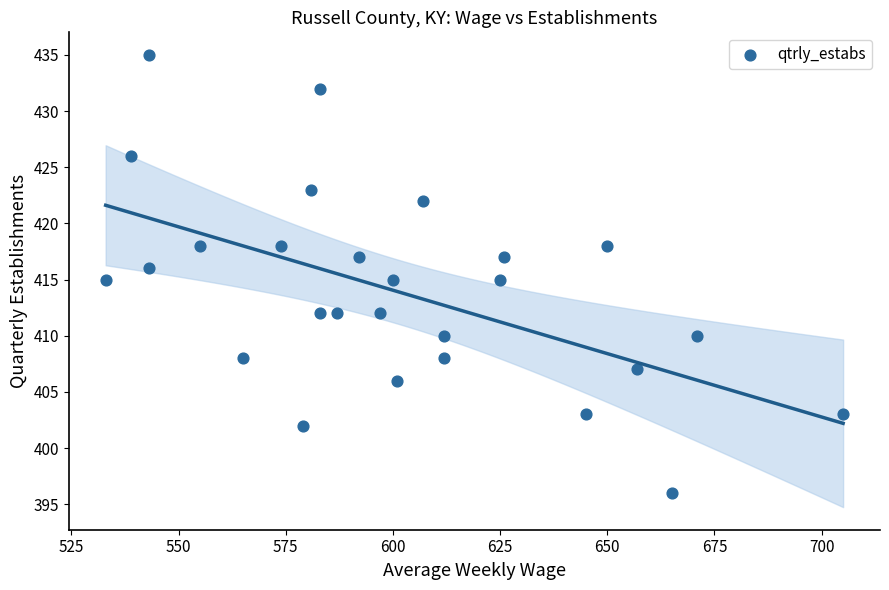

What is the range of Y values (max minus min)?

39